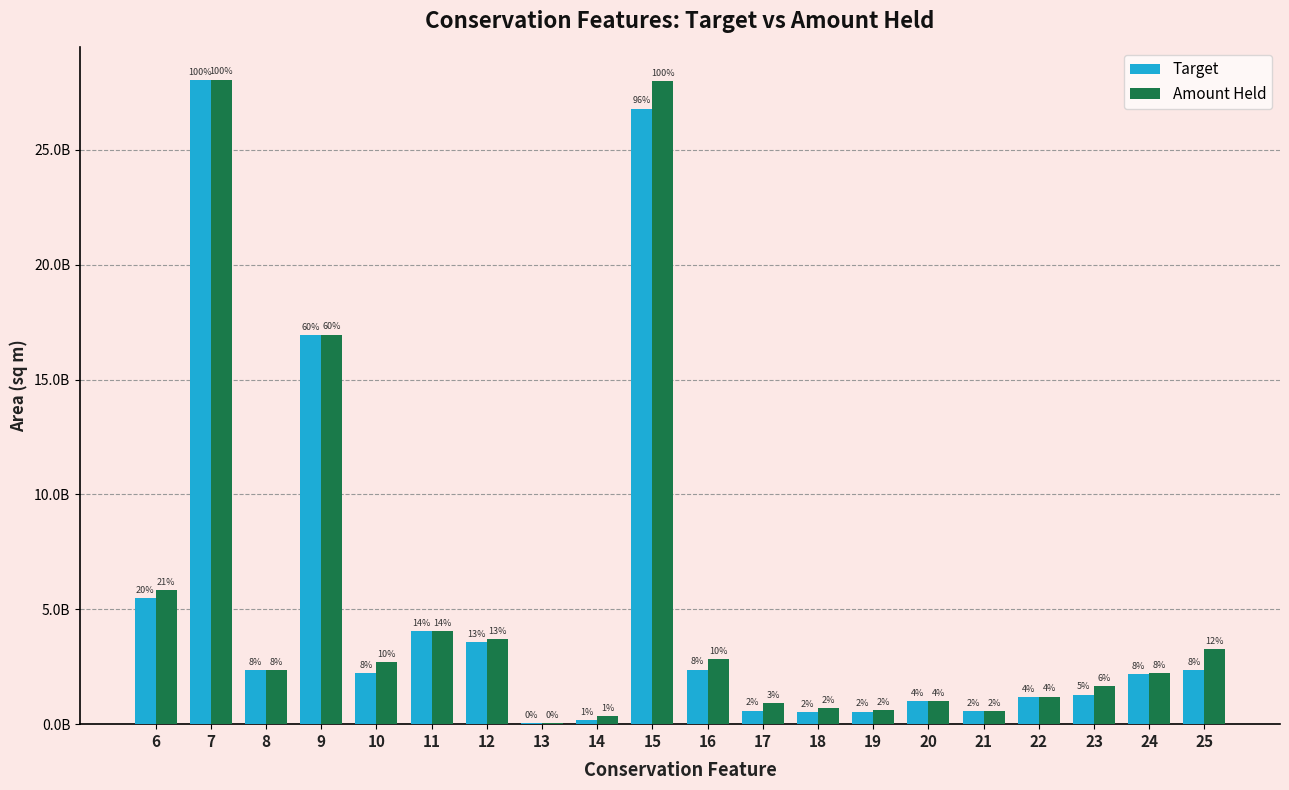

What are all the series names shown in the legend?

Target, Amount Held